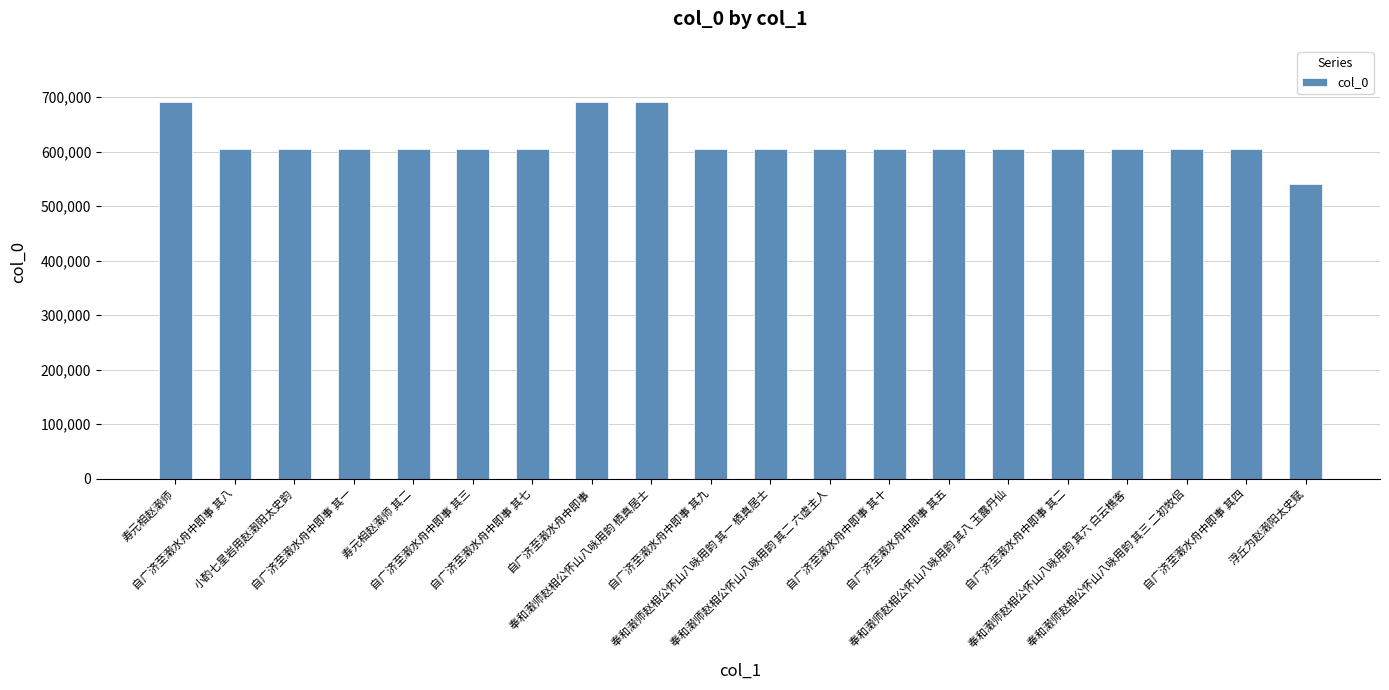

What is the minimum value shown in the chart?

541329